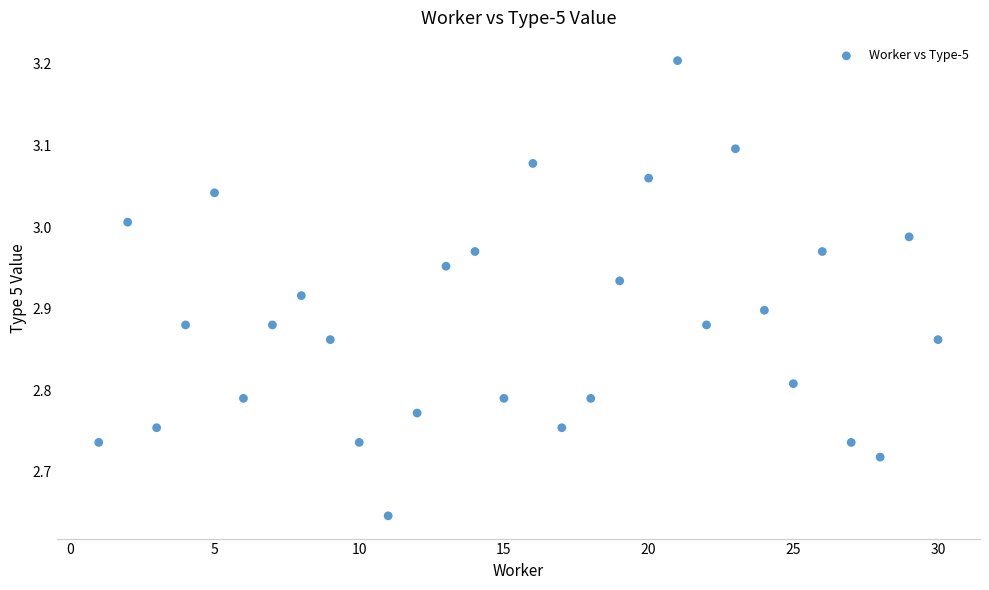

What is the range of X values (max minus min)?

29.0